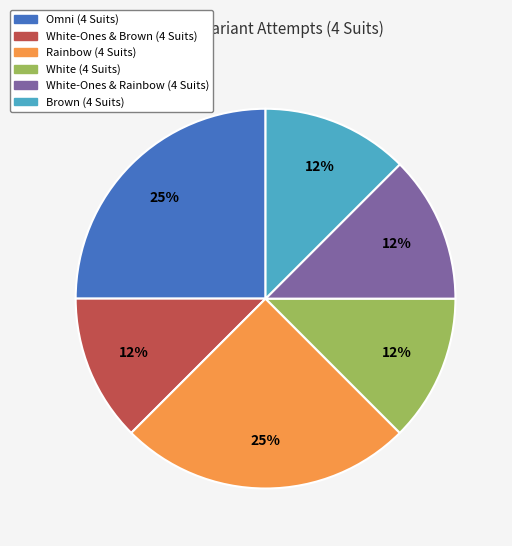

Between Rainbow (4 Suits) and White (4 Suits), which is larger?

Rainbow (4 Suits)